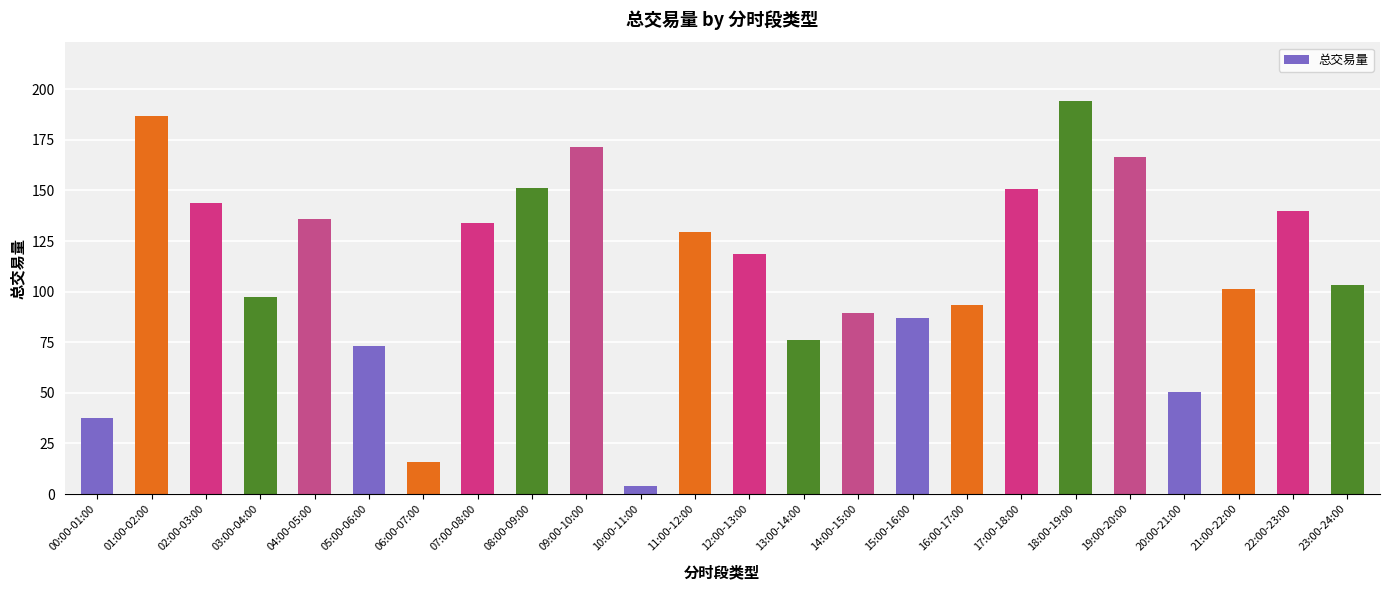

What position from the left is 03:00-04:00?

4